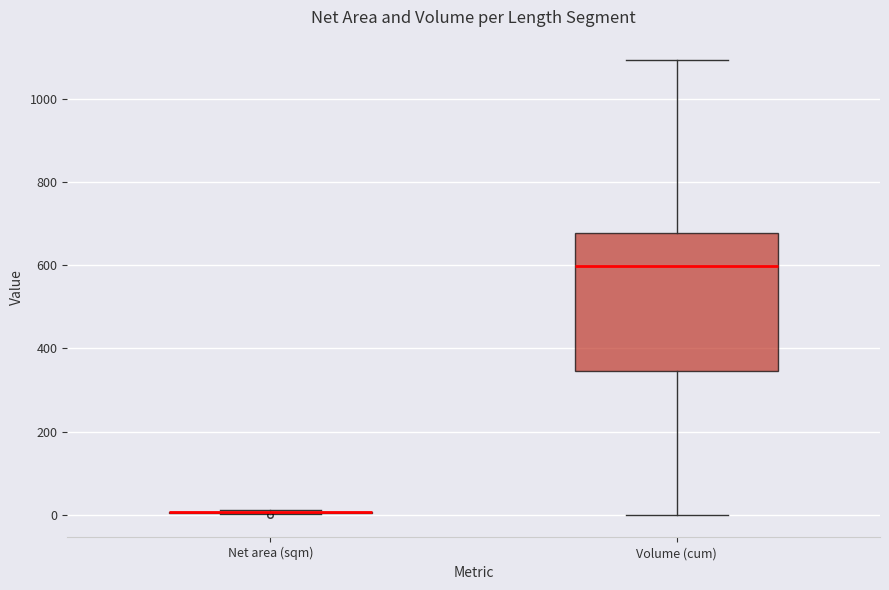

Which box is the tallest, from its lower edge to its upper edge?

Volume (cum)